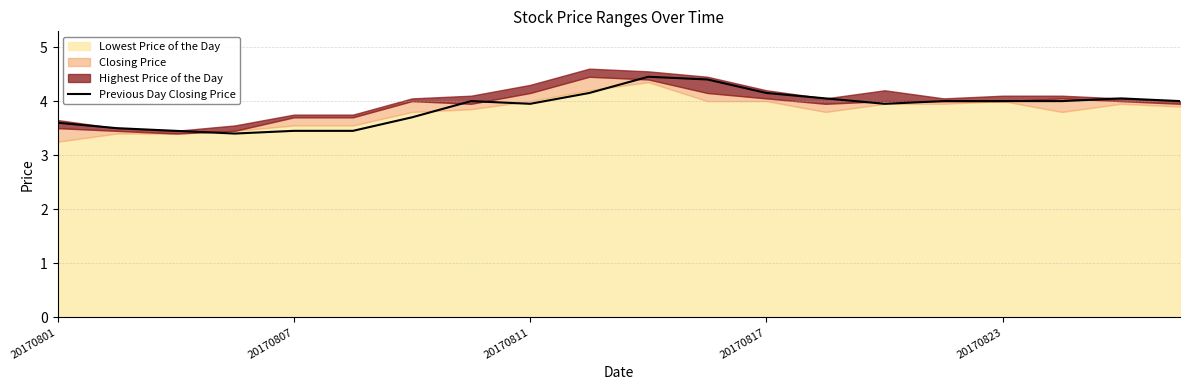

Count the number of categories in the chart.

20